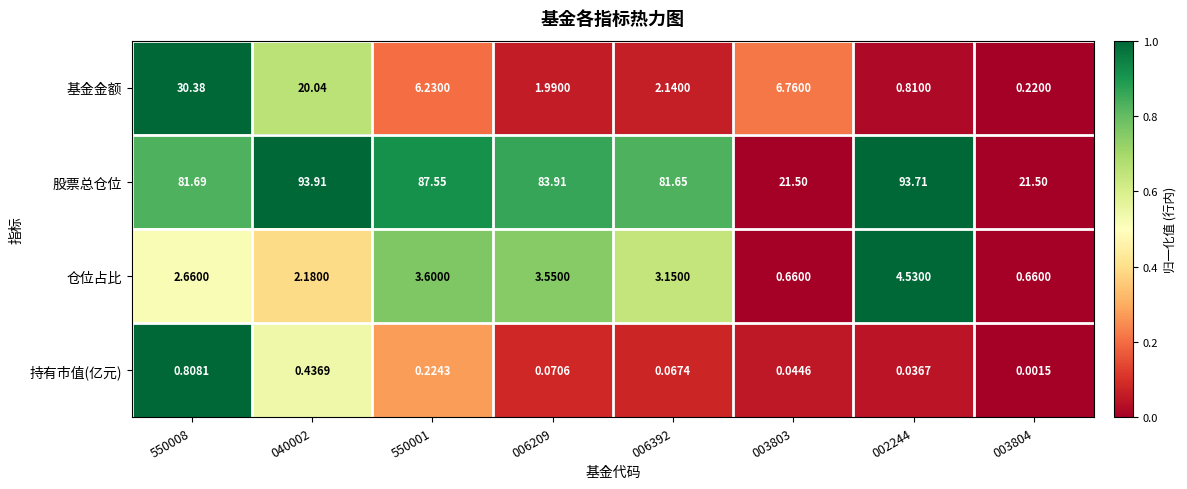

Rank the series by their maximum value, from lowest to highest.

持有市值(亿元), 仓位占比, 基金金额, 股票总仓位